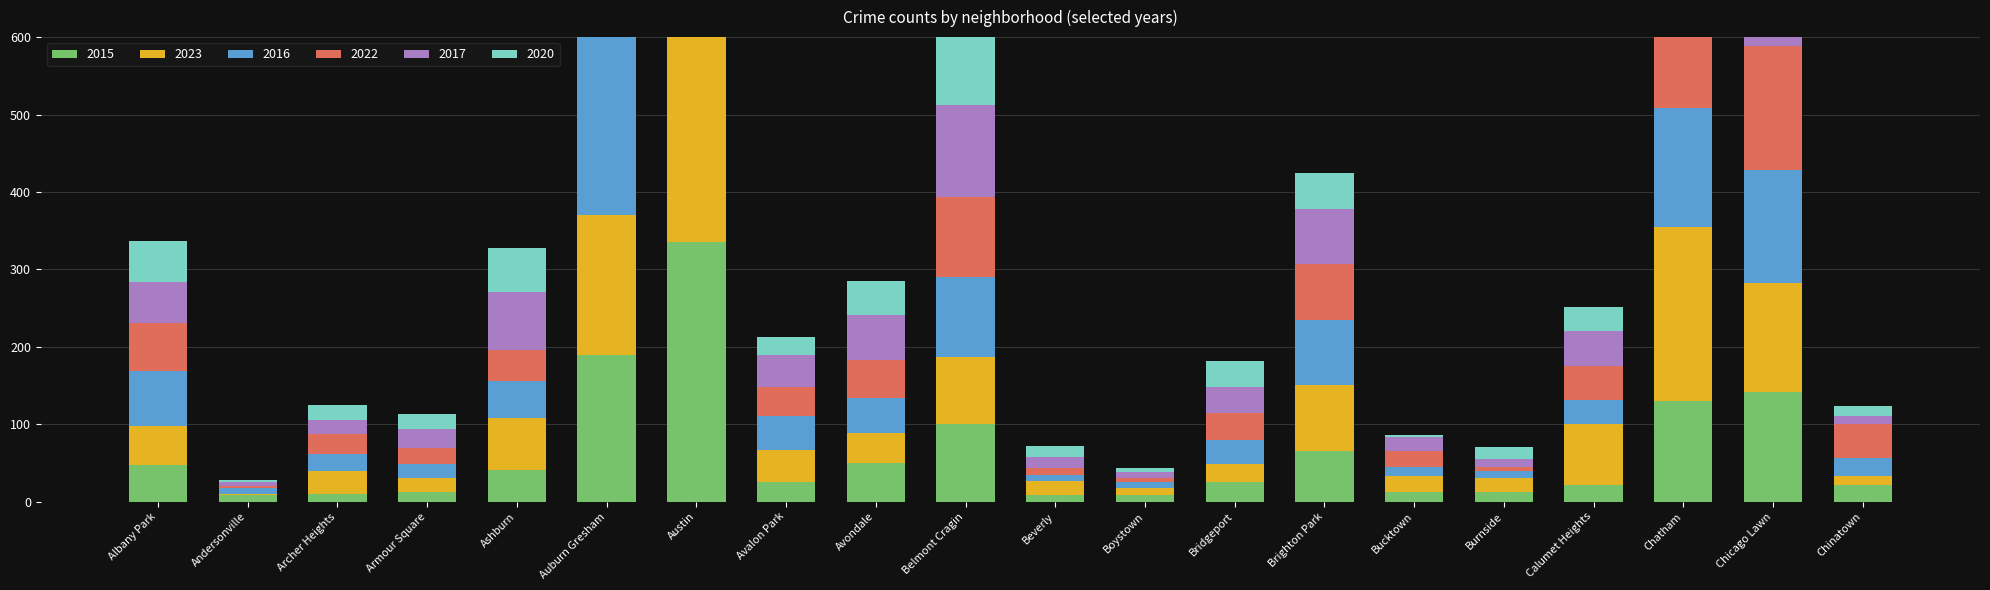

At which category does the chart reach its peak across all series?

Austin